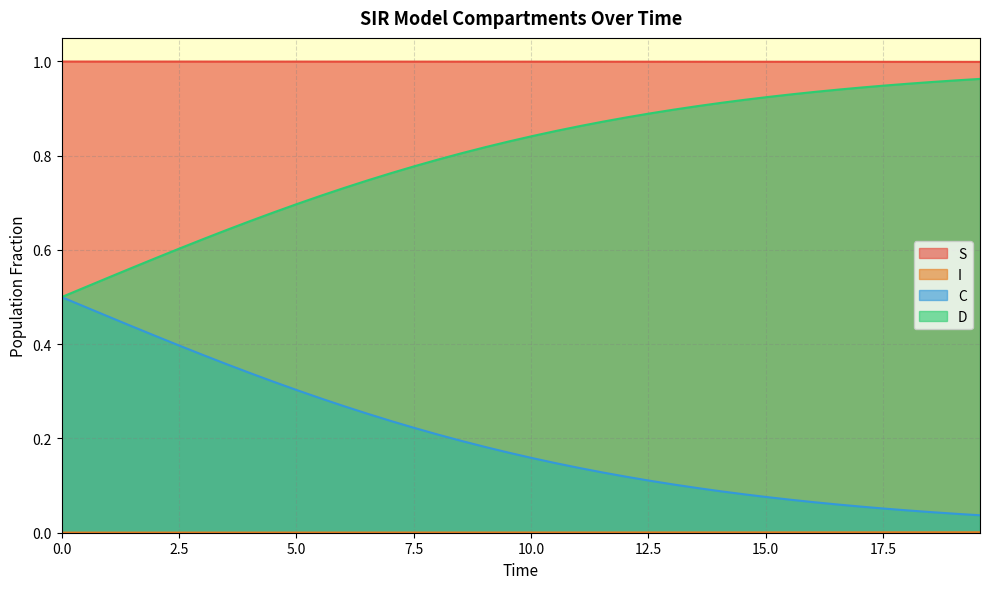

True or false: S and D cross at least once.

False